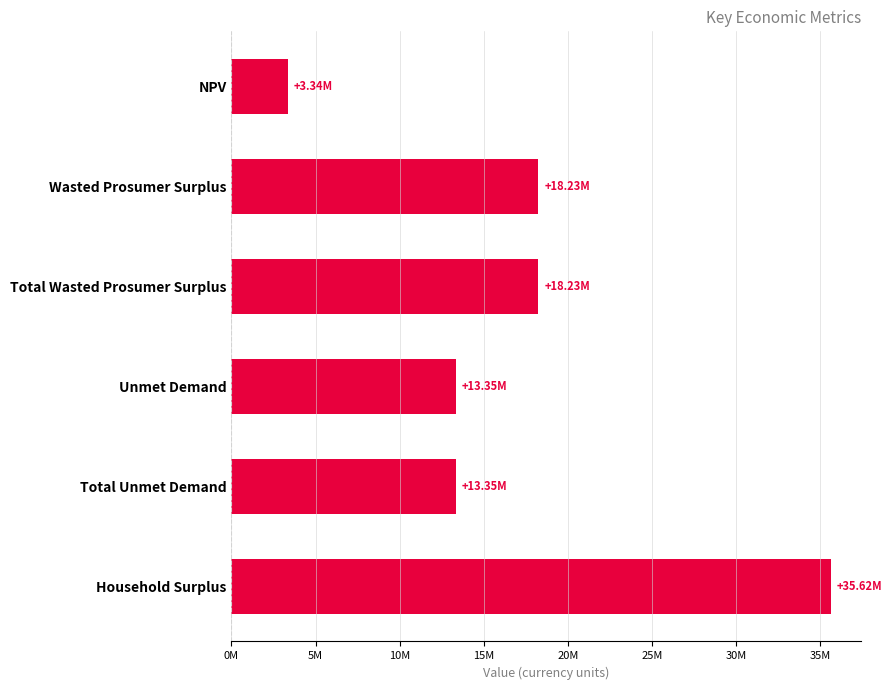

Does the chart contain any negative values?

No